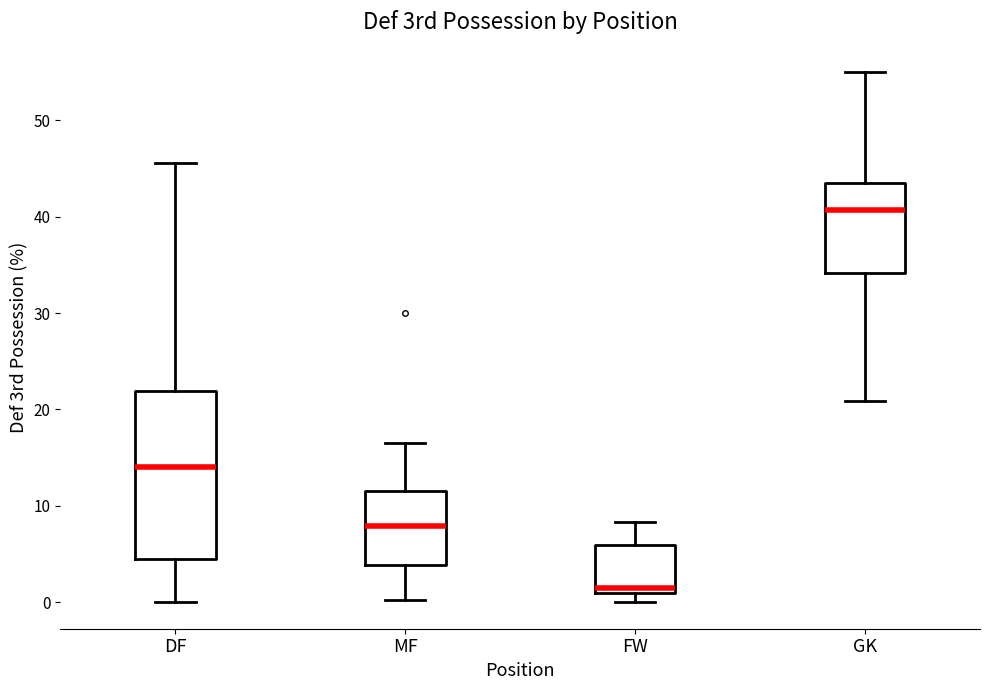

Which box is the tallest, from its lower edge to its upper edge?

DF